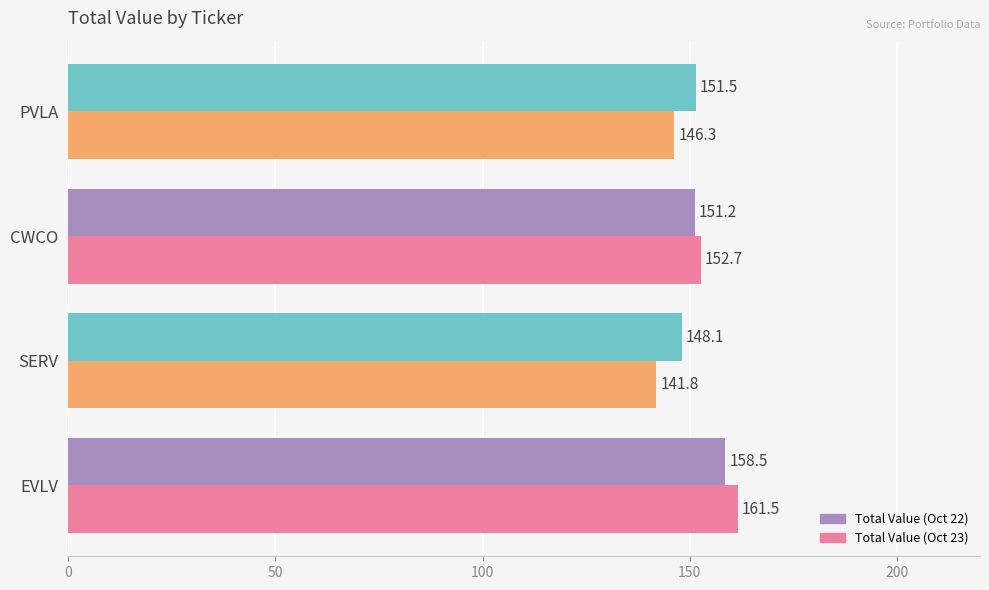

List the series in order of their peak value, highest first.

Total Value (Oct 23), Total Value (Oct 22)